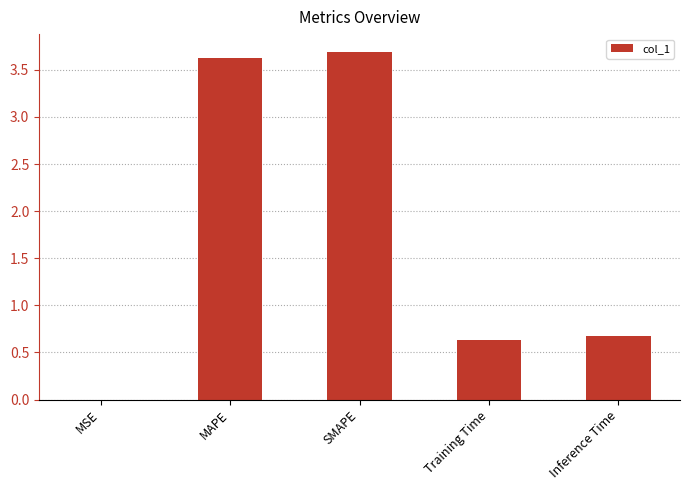

What is the sum of the values at Inference Time and Training Time?

1.3